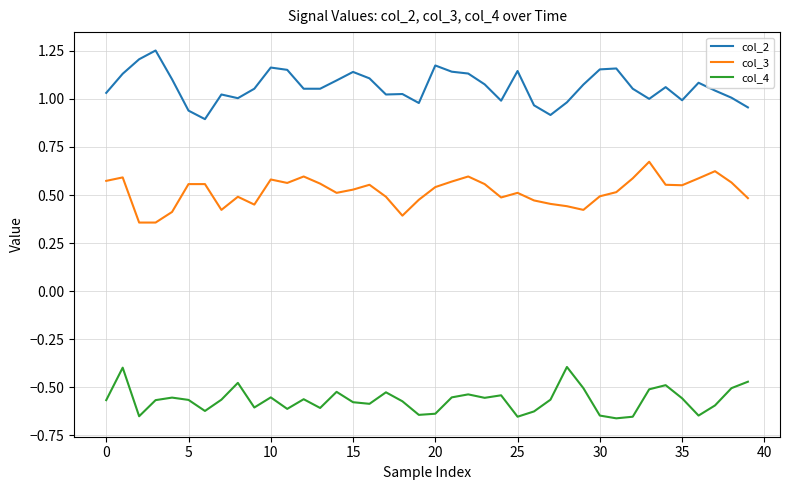

Count the number of categories in the chart.

40